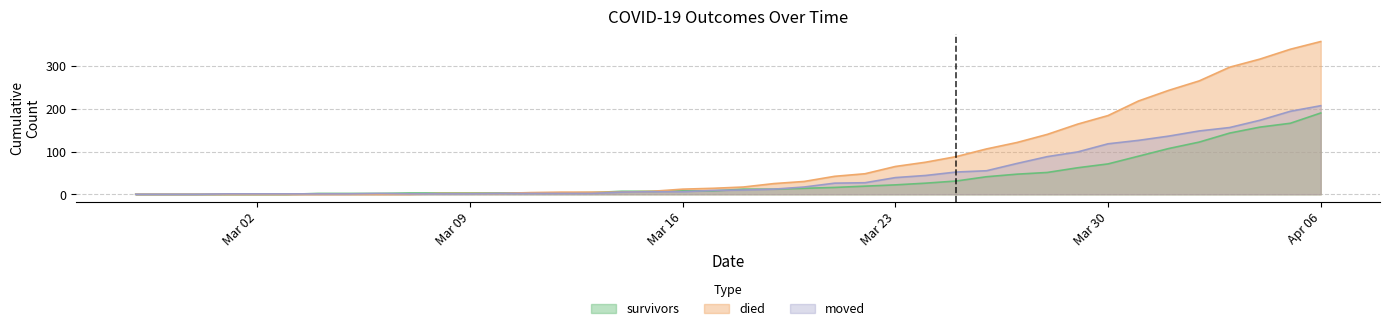

Which series has the widest spread of values?

died